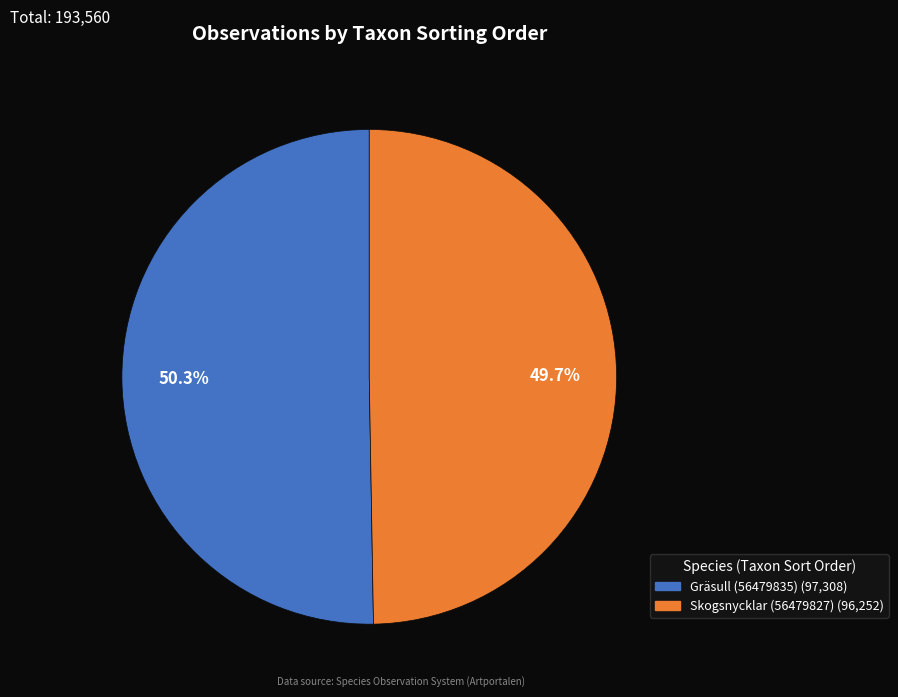

To the nearest percent, what is the difference between the largest and smallest slice percentages?

1%